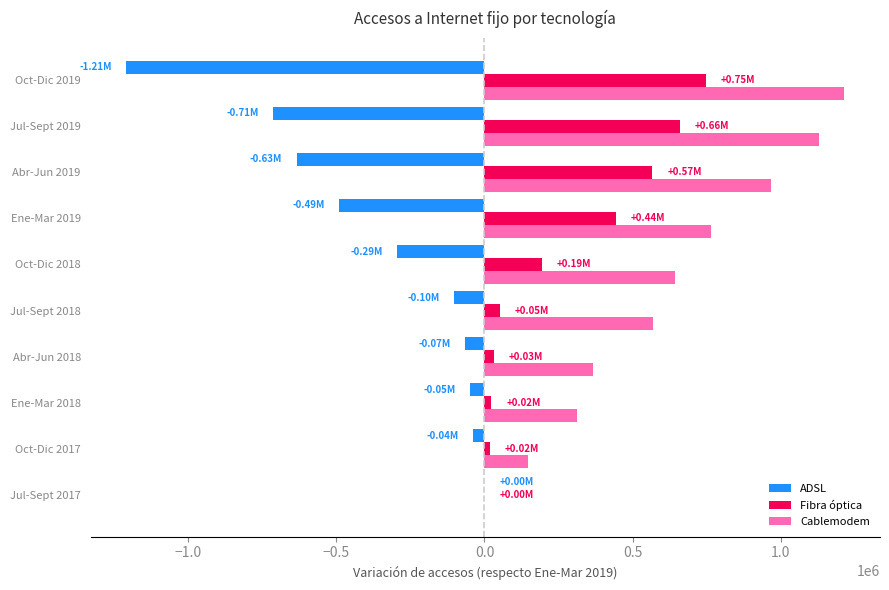

What is the sum of all ADSL values?

-3589254